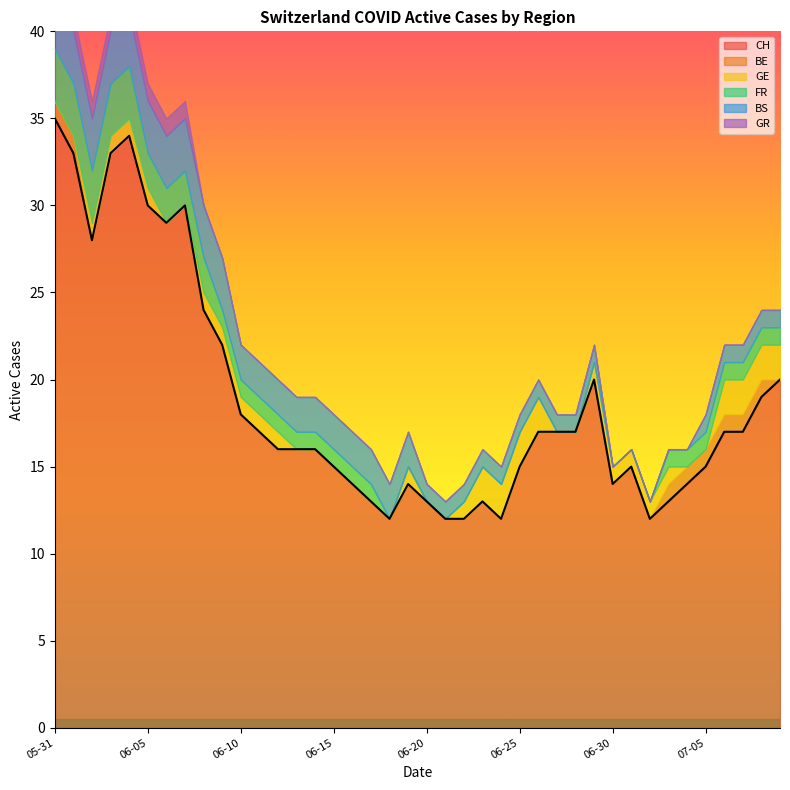

Does the chart have visible grid lines?

No